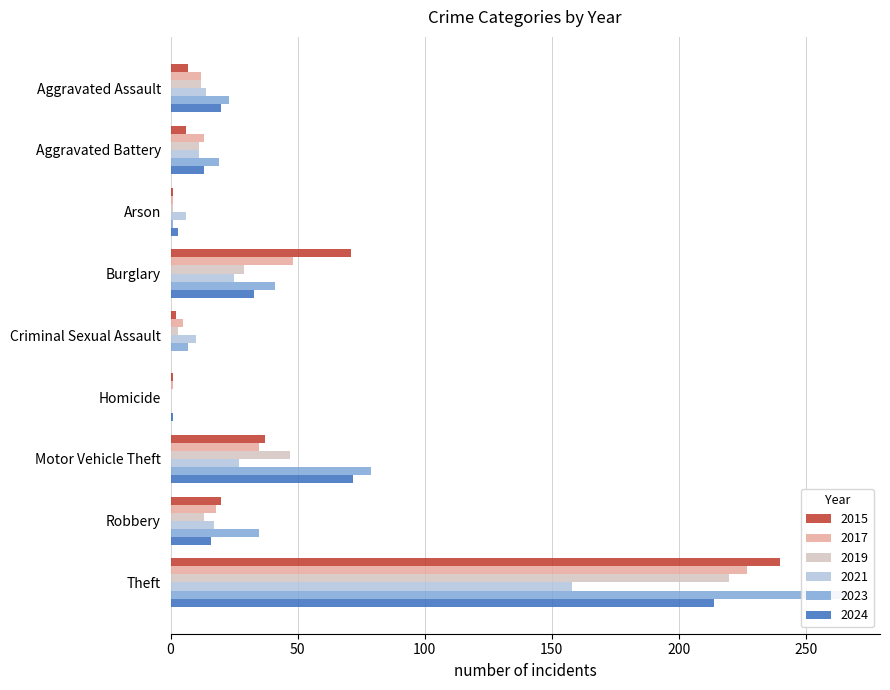

Which series changed the most between Criminal Sexual Assault and Homicide?

2021